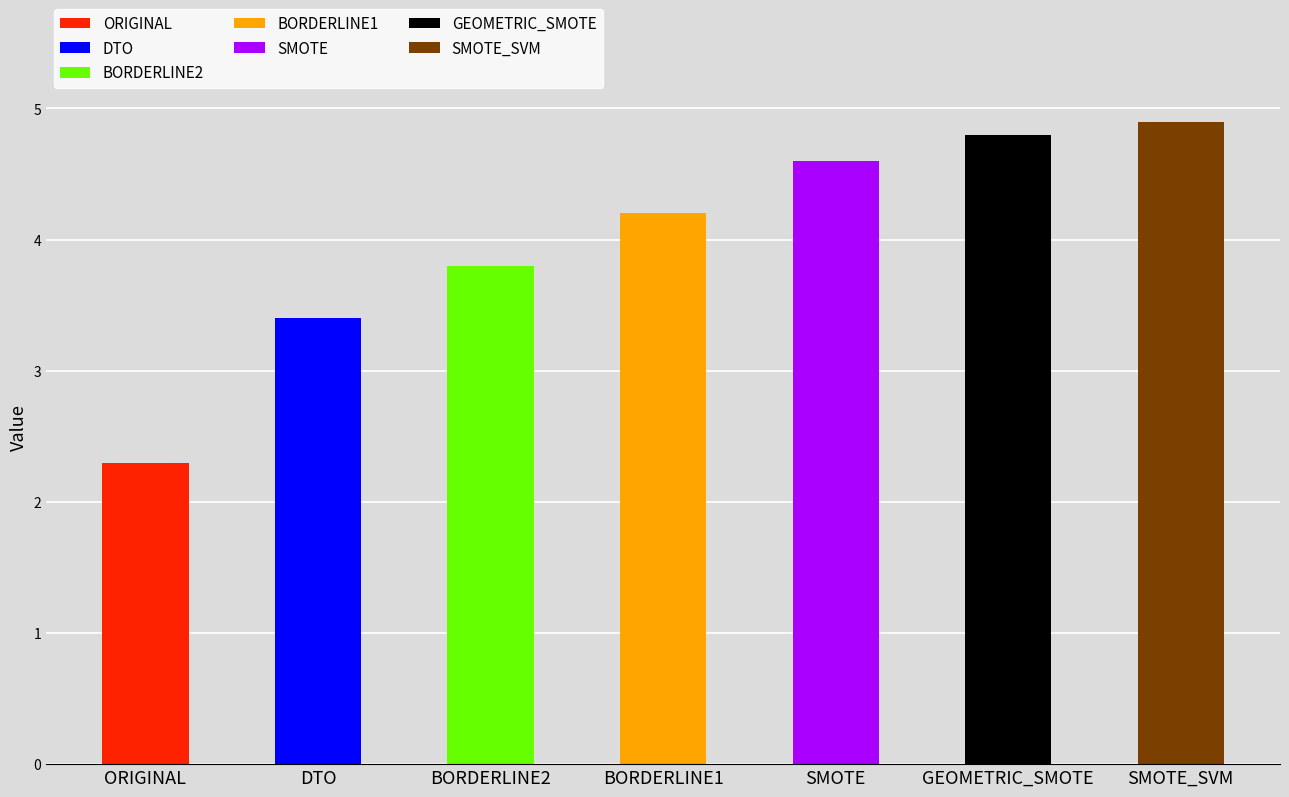

What is the difference between the values at SMOTE_SVM and SMOTE?

0.3